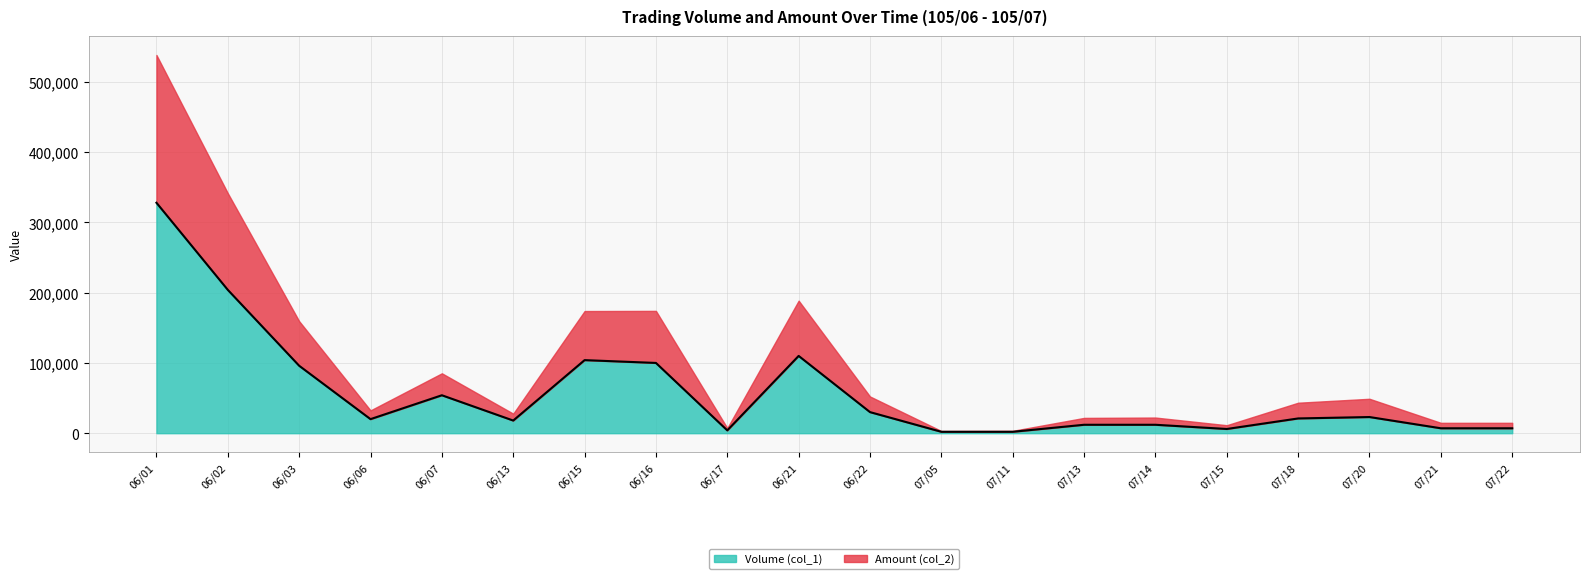

Does the chart have visible grid lines?

Yes